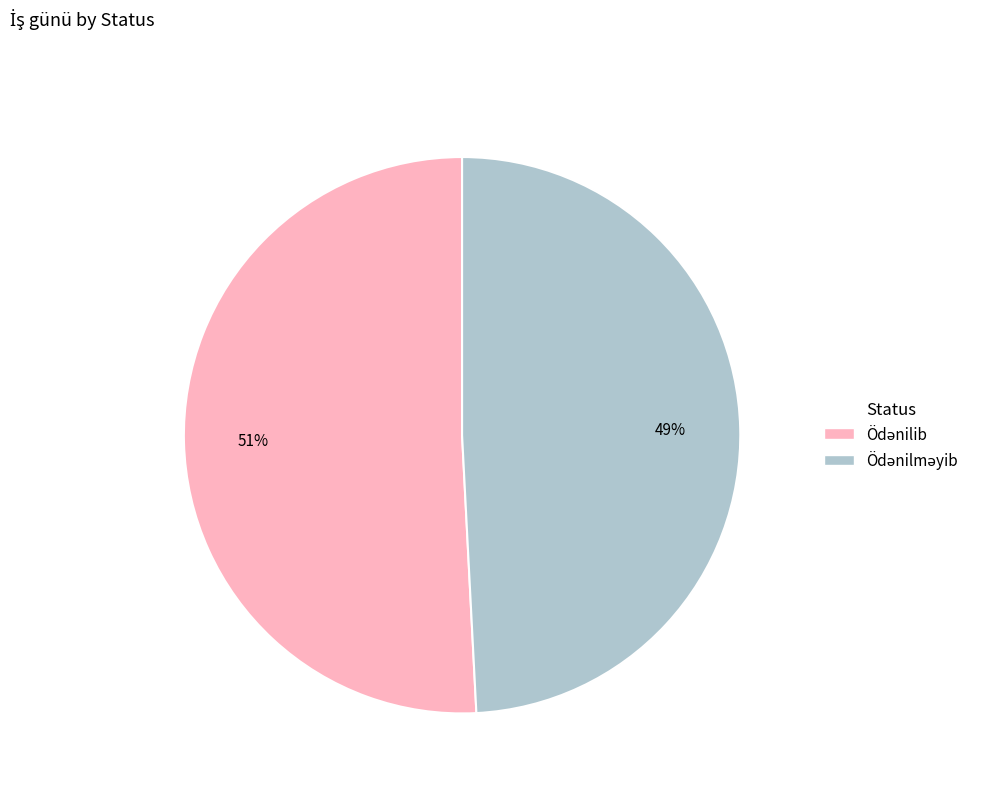

Is there any slice that represents more than half of the pie?

Yes